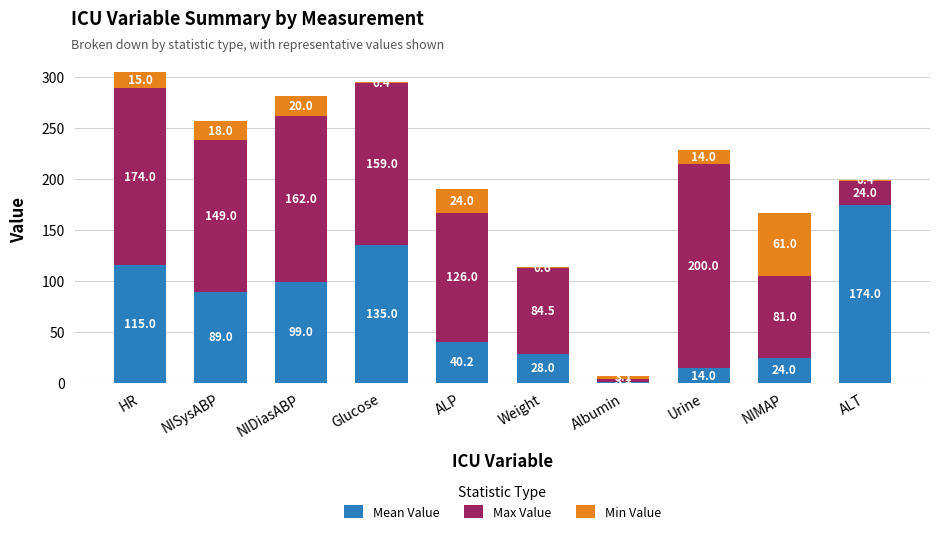

At which category is the sum across all series the highest?

HR